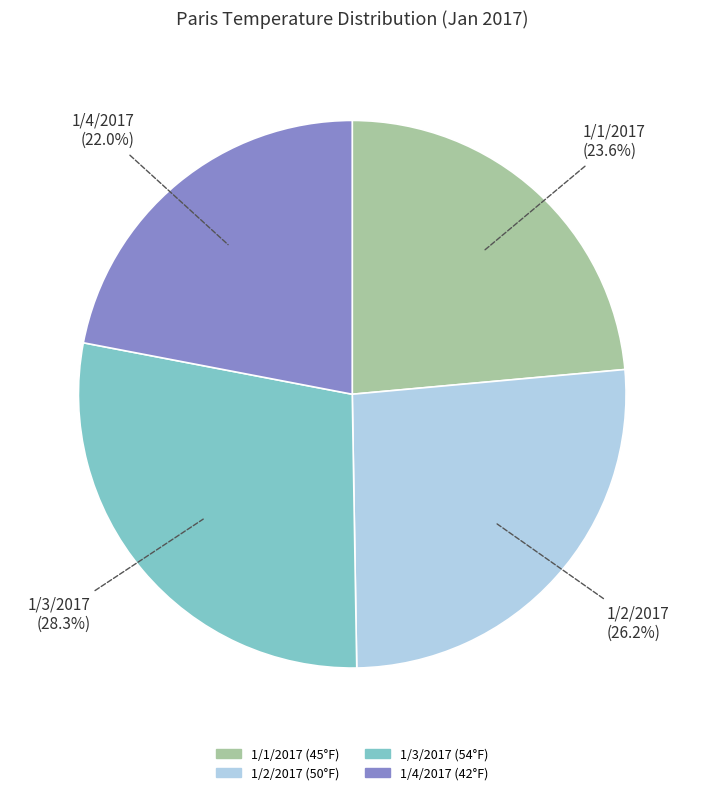

To the nearest percent, what portion does 1/1/2017 represent?

24%